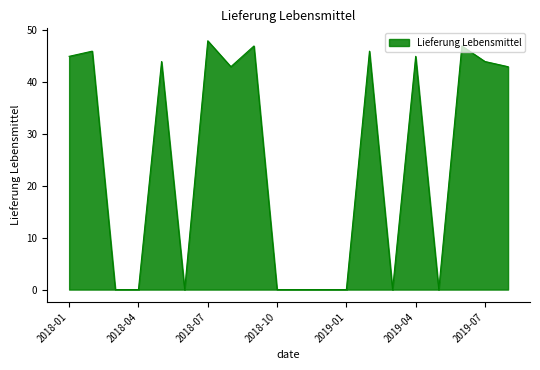

Reading right to left, list all the values displayed in this chart.

43	44	47	0	45	0	46	0	0	0	0	47	43	48	0	44	0	0	46	45